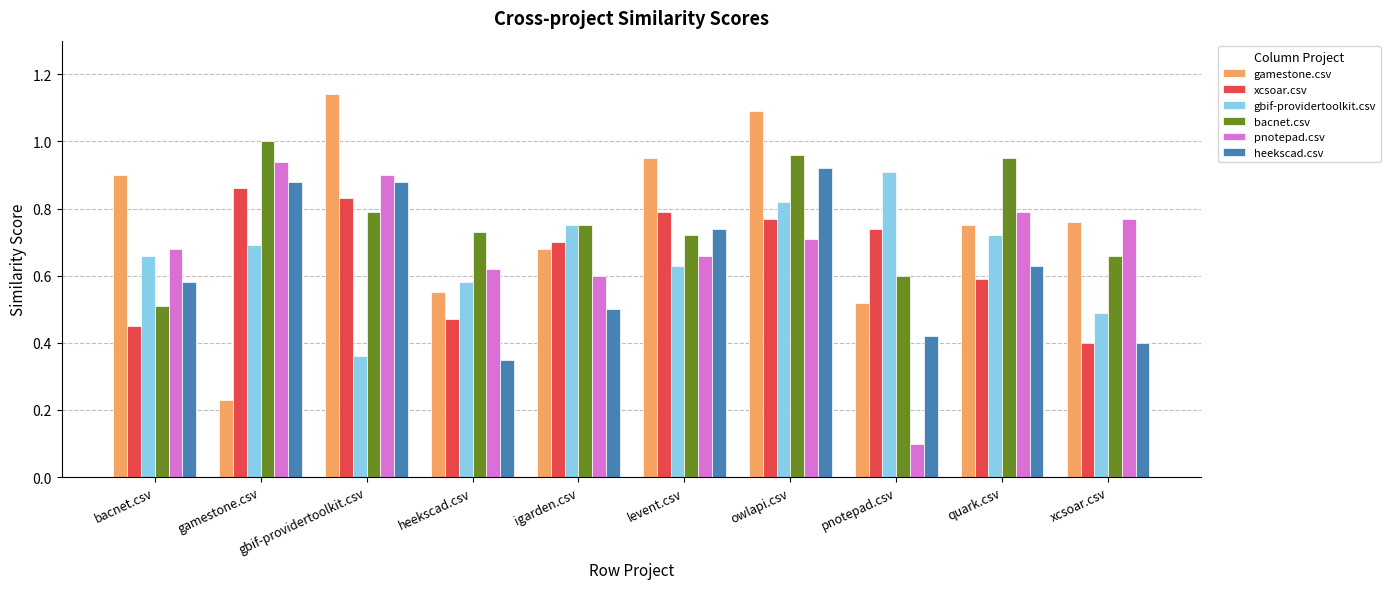

What position from the left is gbif-providertoolkit.csv?

3